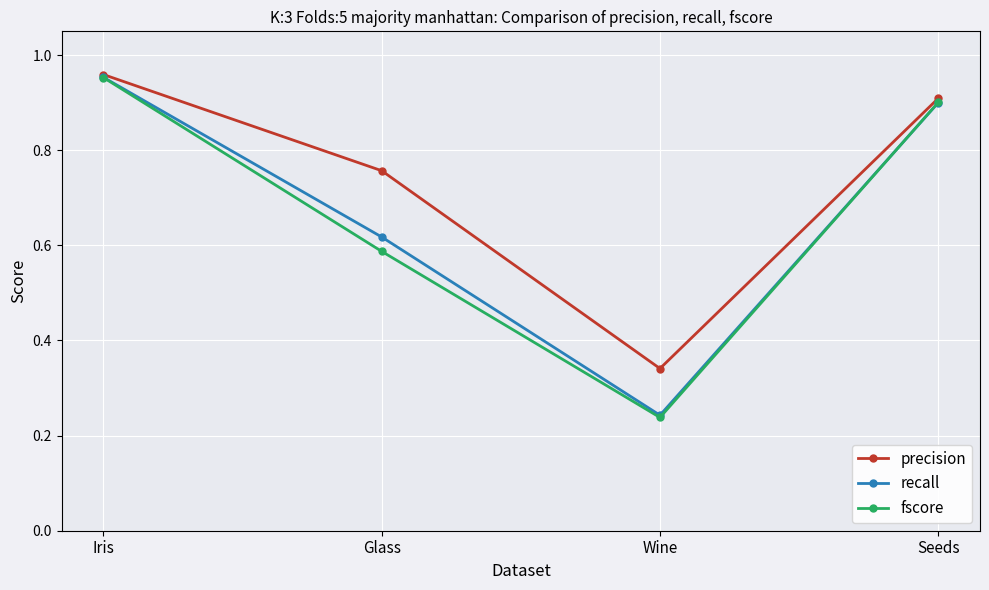

Does the chart display data point markers on the line(s)?

Yes